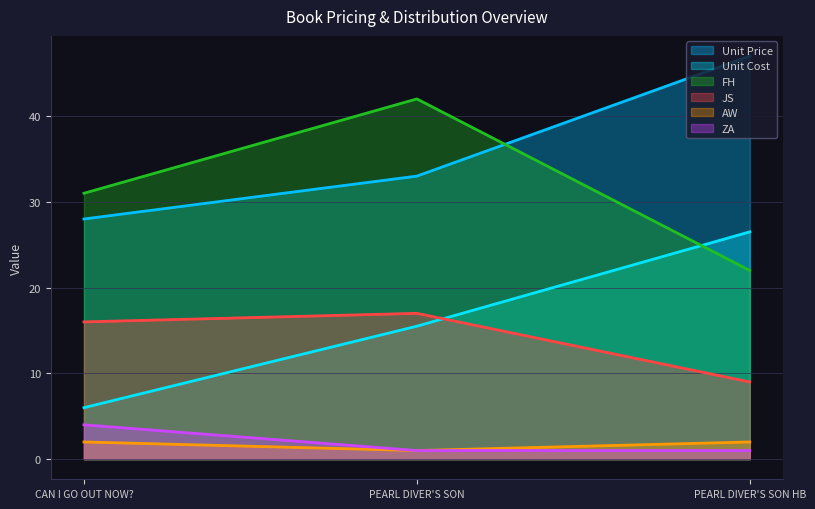

Is it true that JS equals 5.5 at PEARL DIVER'S SON HB?

False